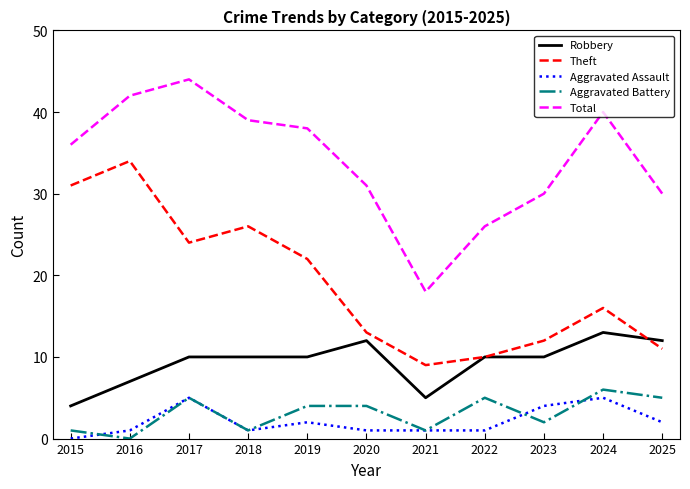

True or false: Aggravated Battery and Theft cross at least once.

False